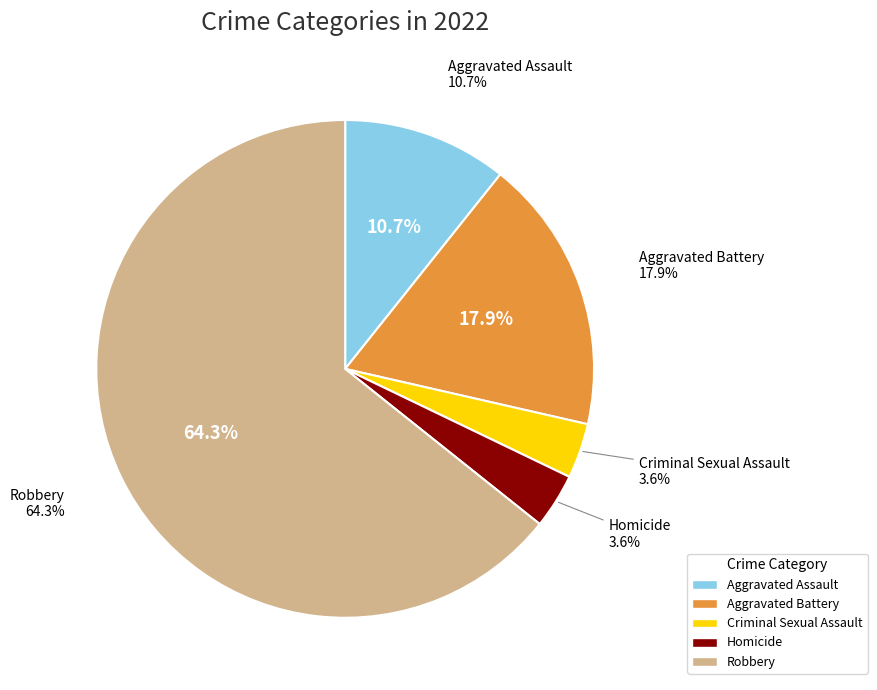

Between Aggravated Battery and Criminal Sexual Assault, which is larger?

Aggravated Battery